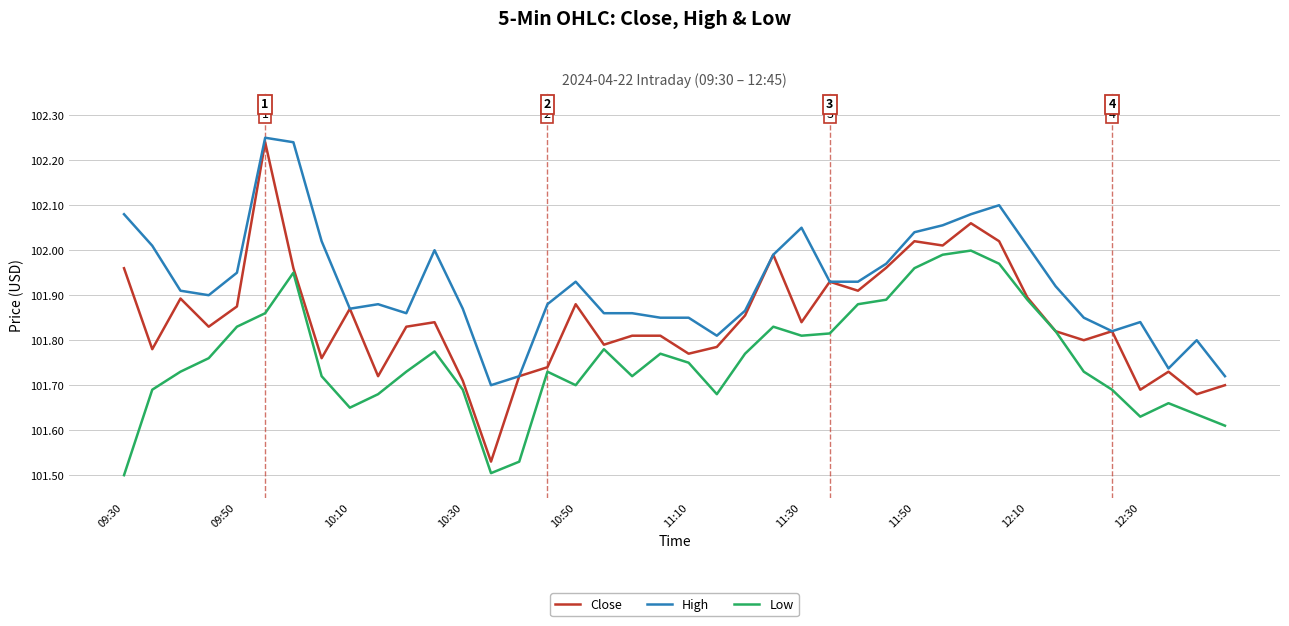

List the series in order of their overall mean, highest first.

High, Close, Low